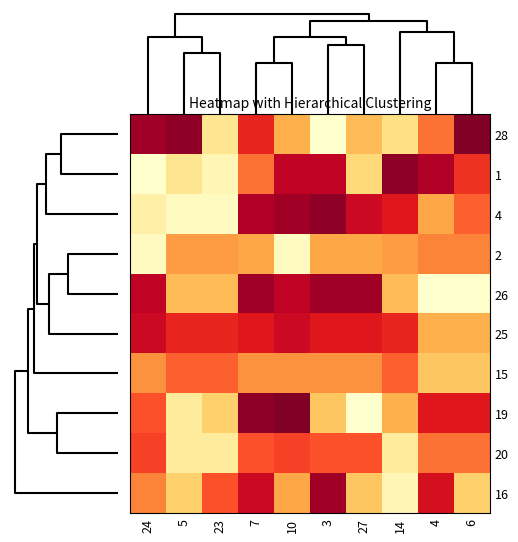

Which series has the largest total across all categories?

25